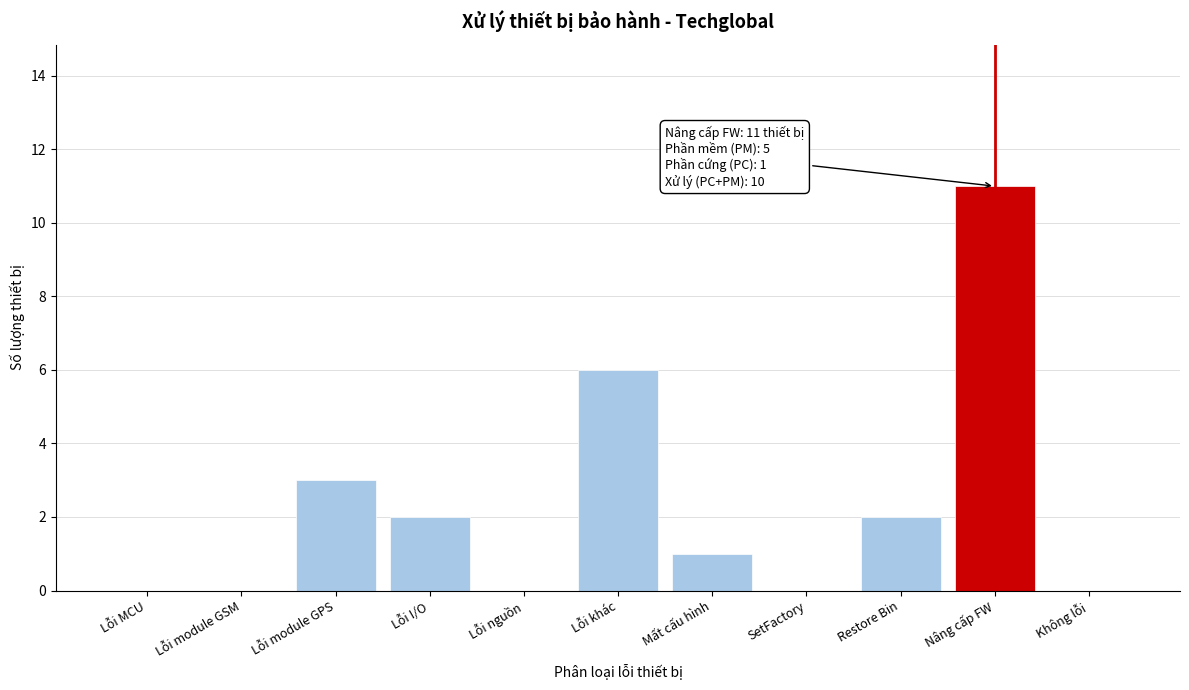

Reading left to right, list all the values displayed in this chart.

Lỗi MCU=0	Lỗi module GSM=0	Lỗi module GPS=3	Lỗi I/O=2	Lỗi nguồn=0	Lỗi khác=6	Mất cấu hình=1	SetFactory=0	Restore Bin=2	Nâng cấp FW=11	Không lỗi=0